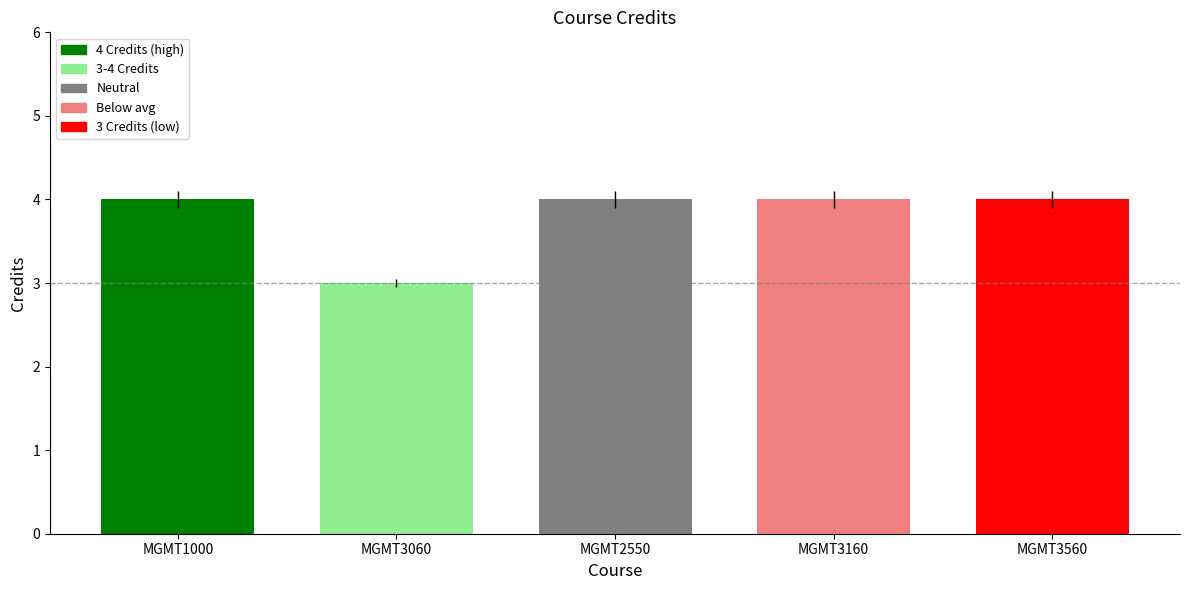

What is the label of the 3rd bar from the right?

MGMT2550